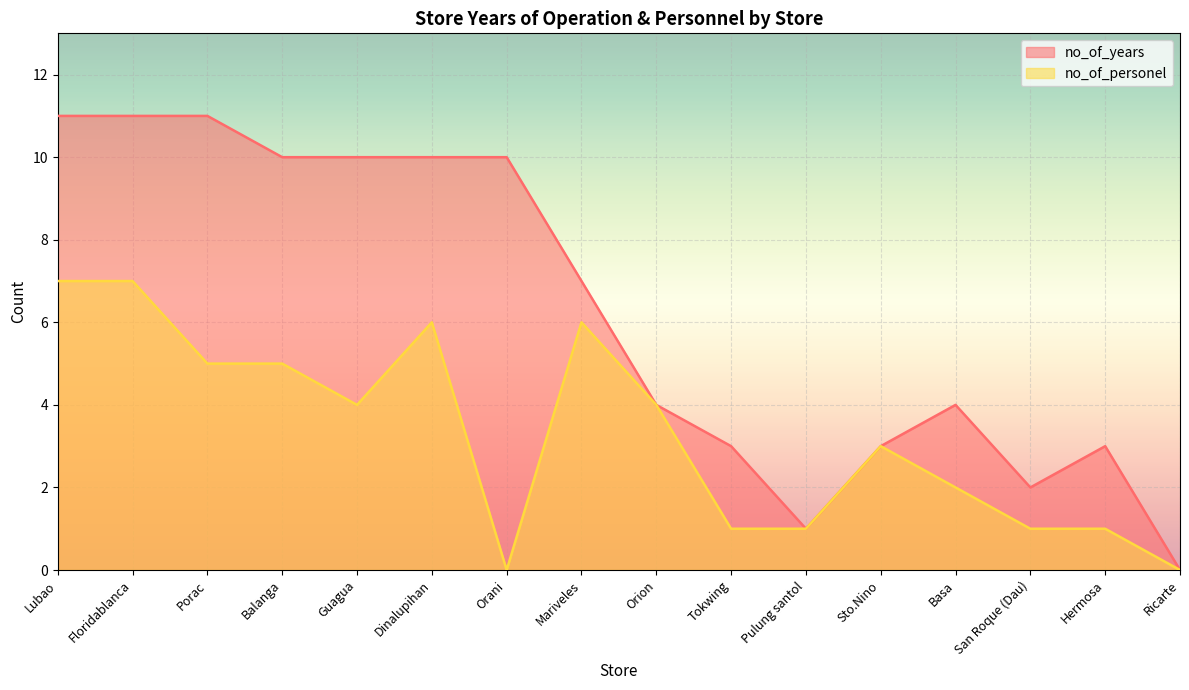

How many distinct data groups are displayed?

2